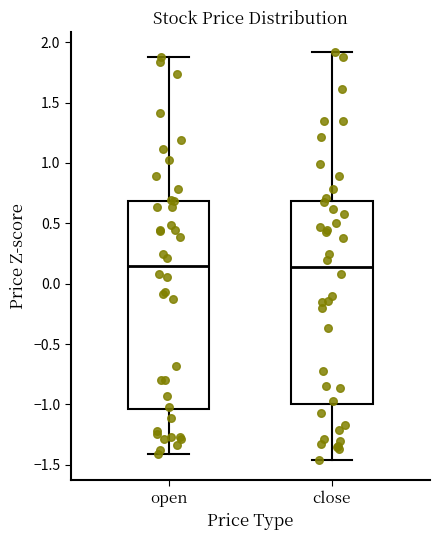

Reading left to right, transcribe this box plot: for each box, give where its median line is, the range the box spans, and where its two whiskers end, as read against the y-axis. The values are not printed on the chart, so give them approximately, as read against the axis.

open: median 0.15, box -1.05 to 0.70, whiskers -1.40 to 1.90
close: median 0.15, box -1.00 to 0.70, whiskers -1.45 to 1.90